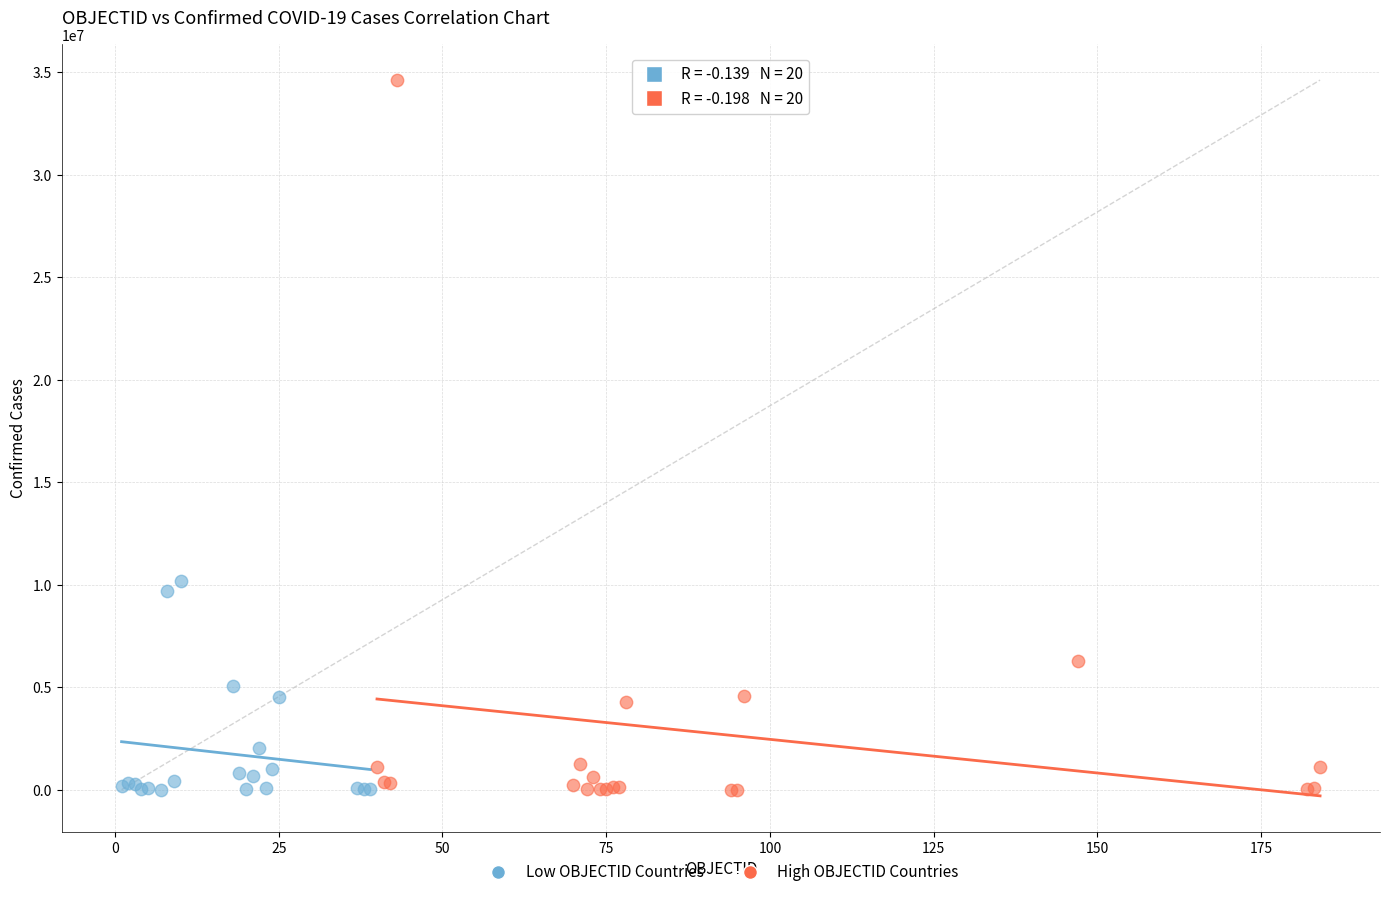

Which series has the widest spread of Y values?

High OBJECTID Countries